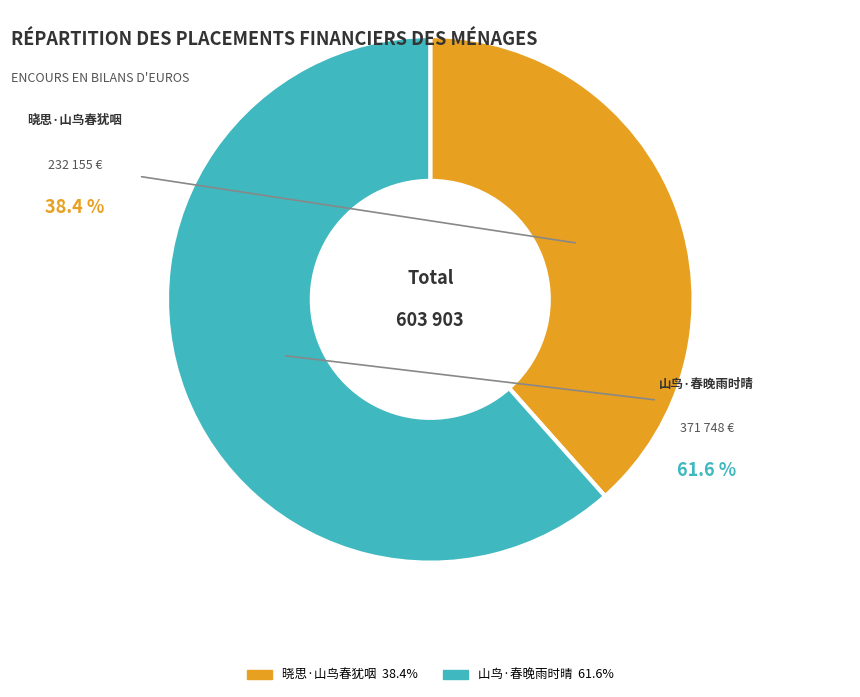

To the nearest percent, what is the difference between the largest and smallest slice percentages?

23%